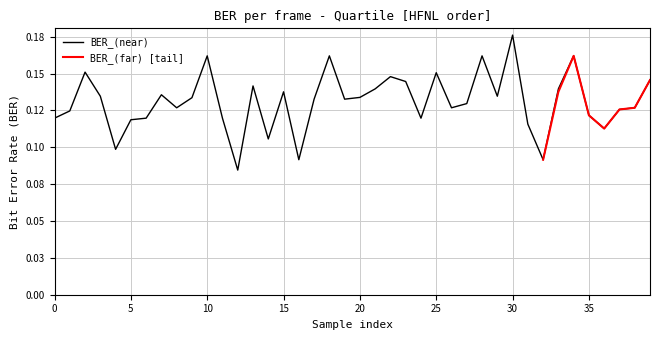

The value at 32 is 0.2. True or false?

False